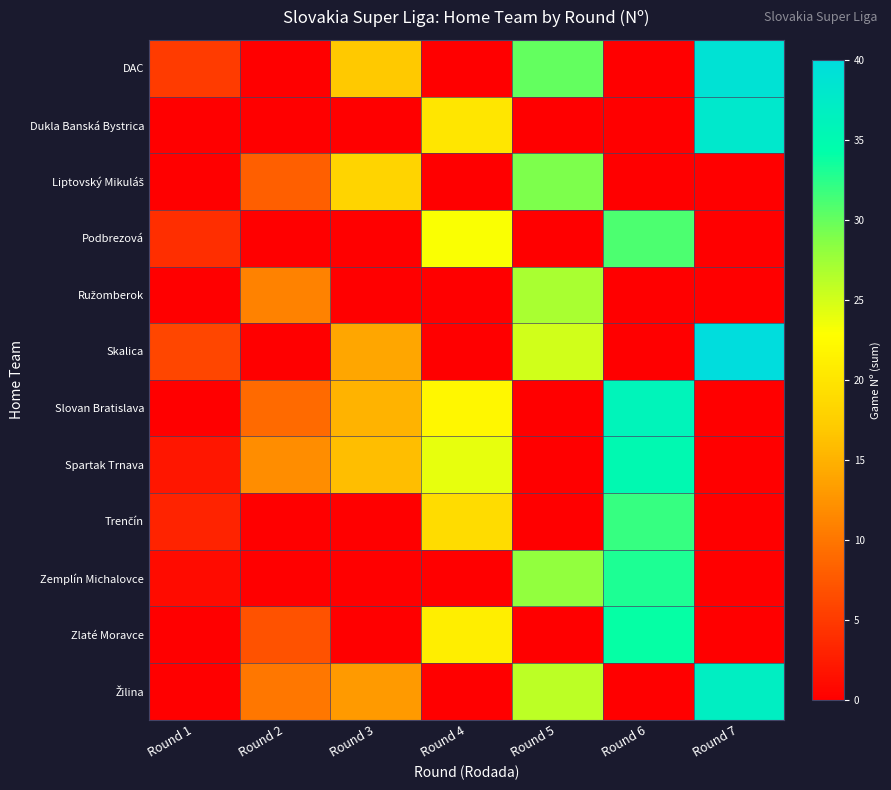

What is the spread (max minus min) of values at Round 2?

12